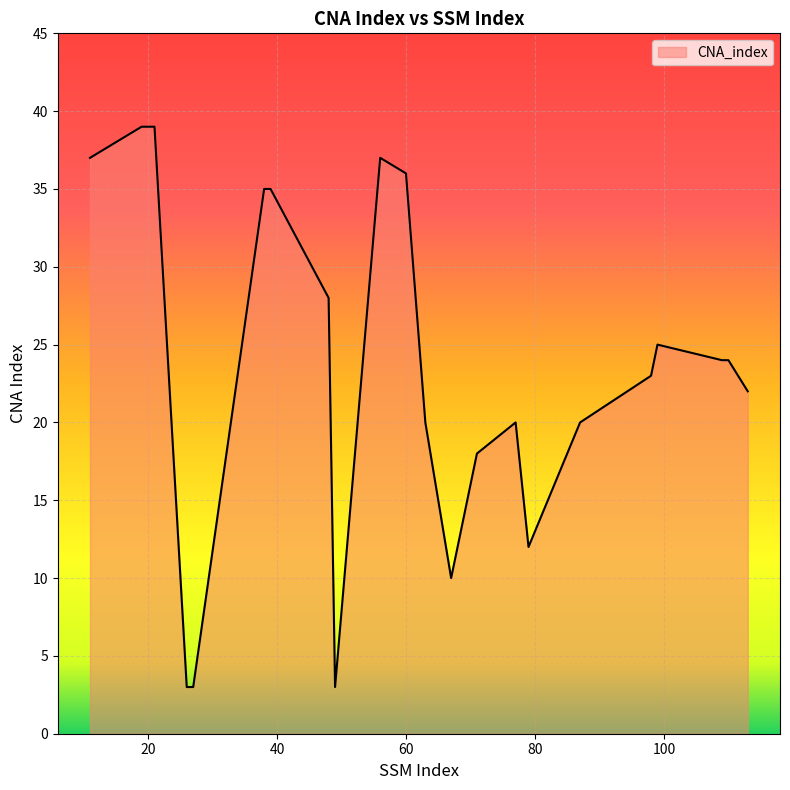

What is the greatest value displayed?

39